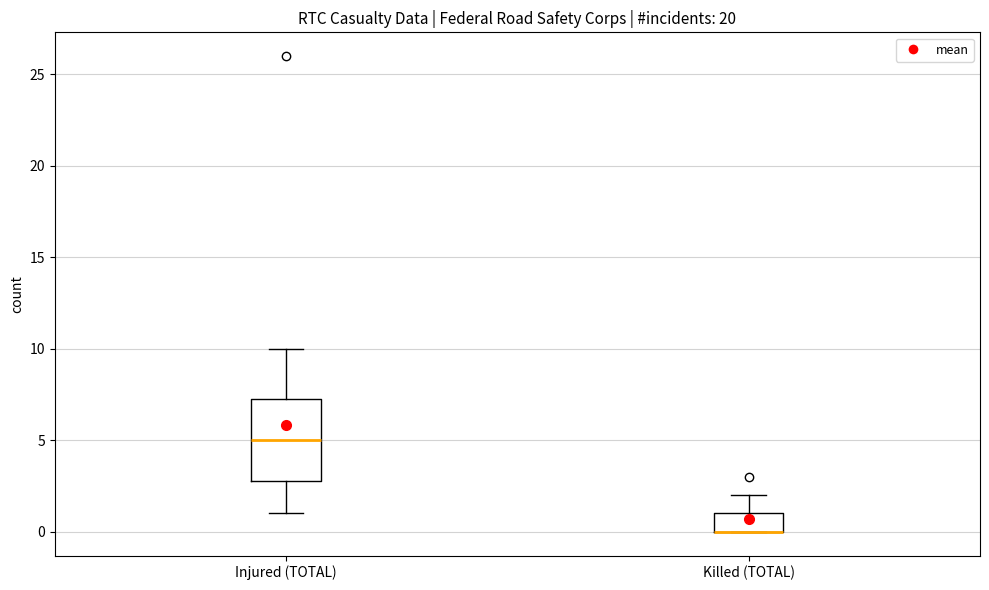

Reading left to right, read every box against the y-axis: the position of its median line, the range the box covers, and the ends of its whiskers. The values are not printed on the chart, so give them approximately, as read against the axis.

Injured (TOTAL): median 5.0, box 3.0 to 7.5, whiskers 1.0 to 10.0
Killed (TOTAL): median 0.0 (drawn on the box's lower edge), box 0.0 to 1.0, whiskers 0.0 to 2.0